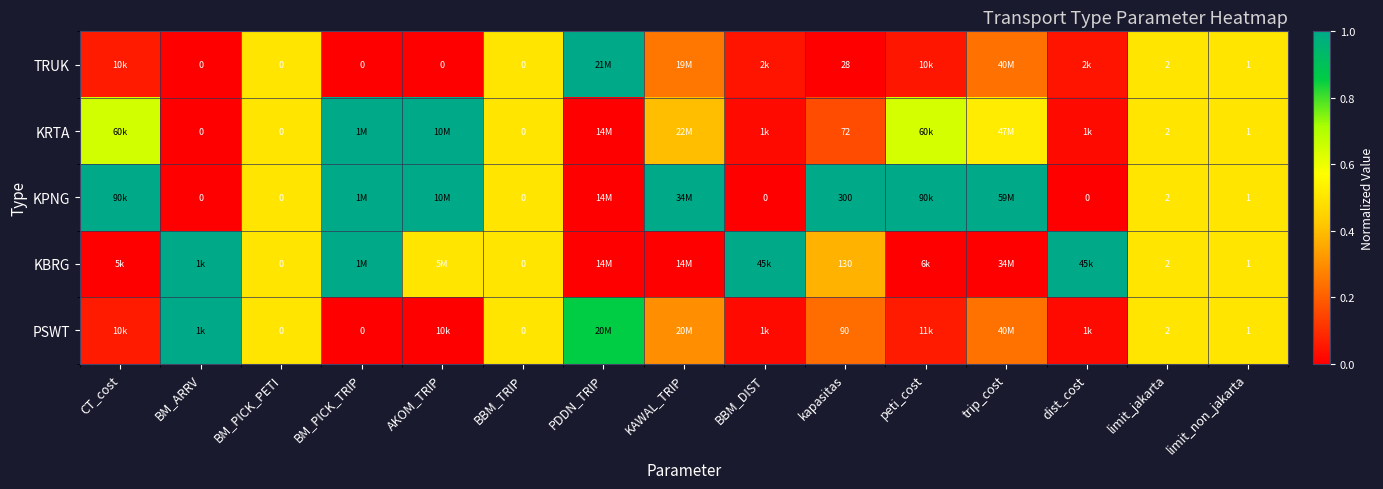

Which has a higher value, KAWAL_TRIP or BM_PICK_TRIP?

KAWAL_TRIP